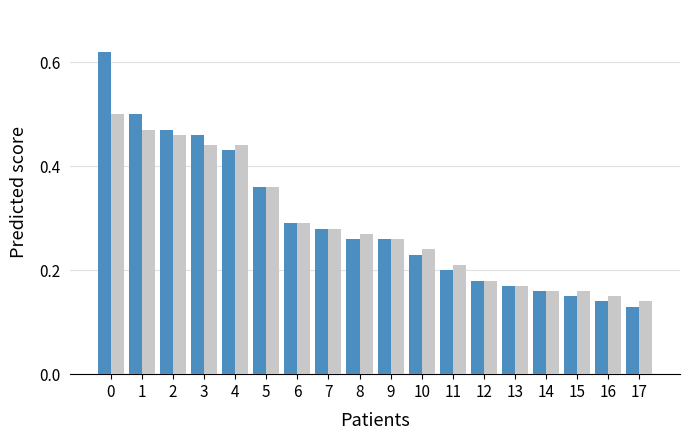

What is the total value across all series at 5?

0.7